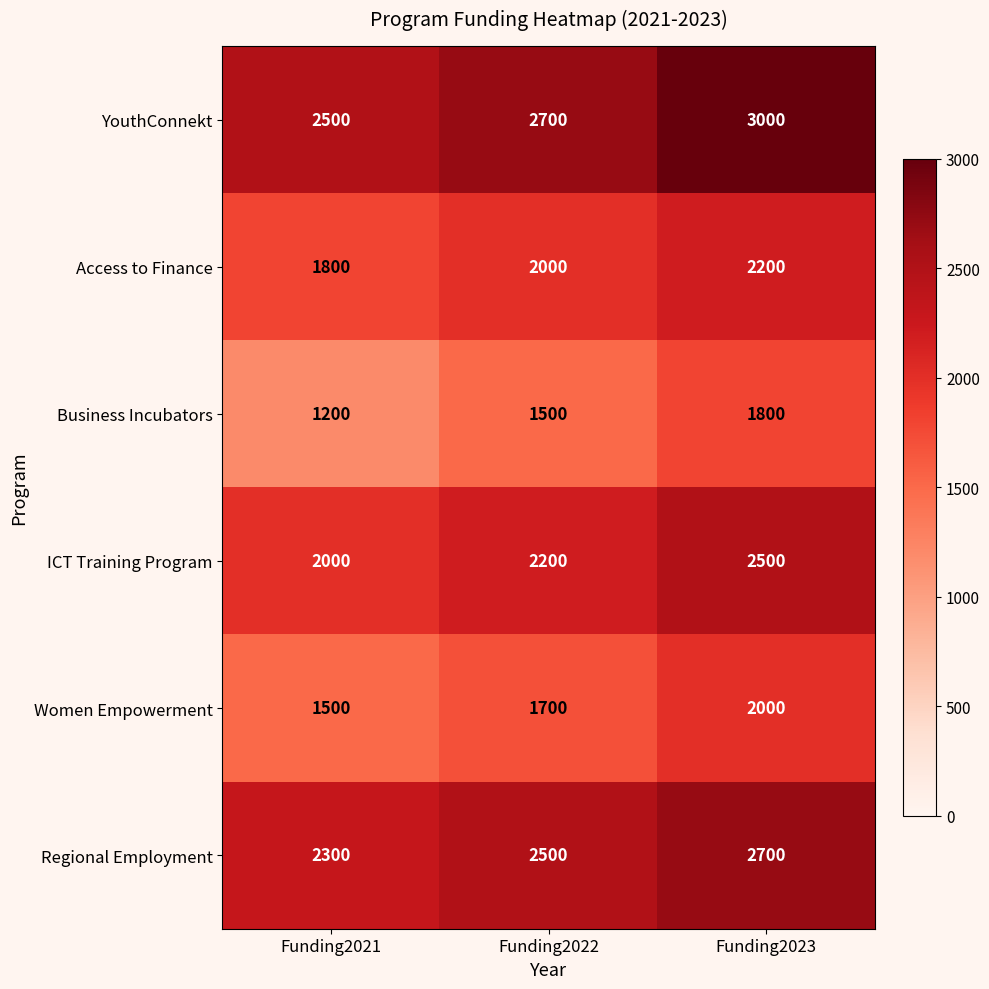

At how many categories does at least one series exceed 2362?

3